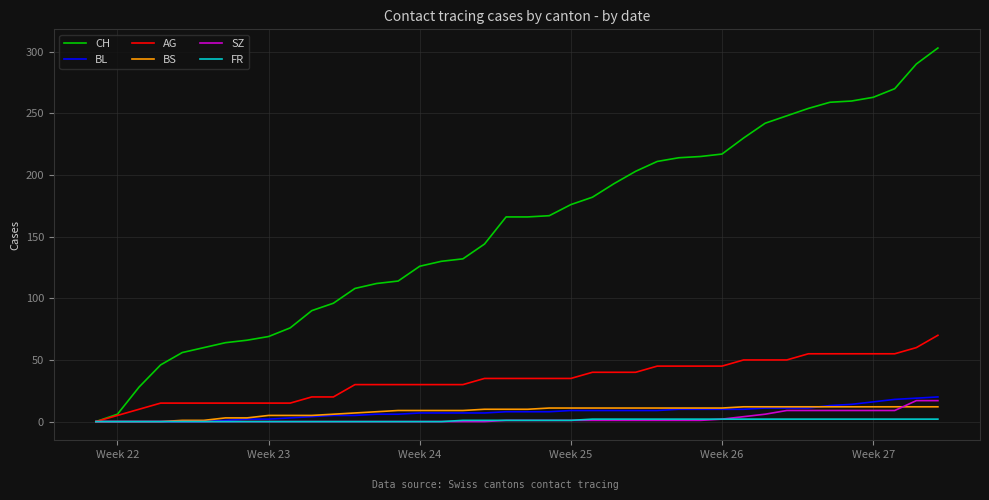

Which series has the largest total across all categories?

CH